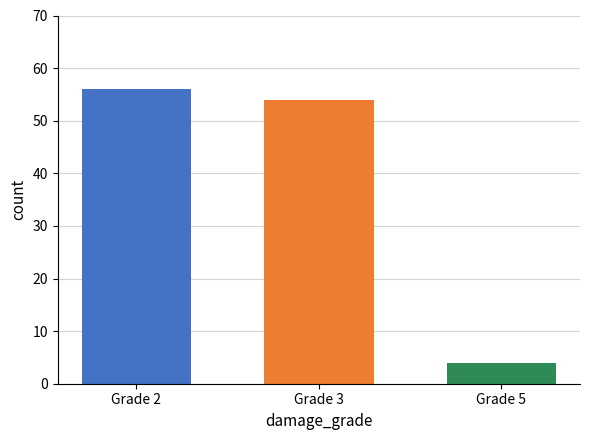

What is the average value?

38